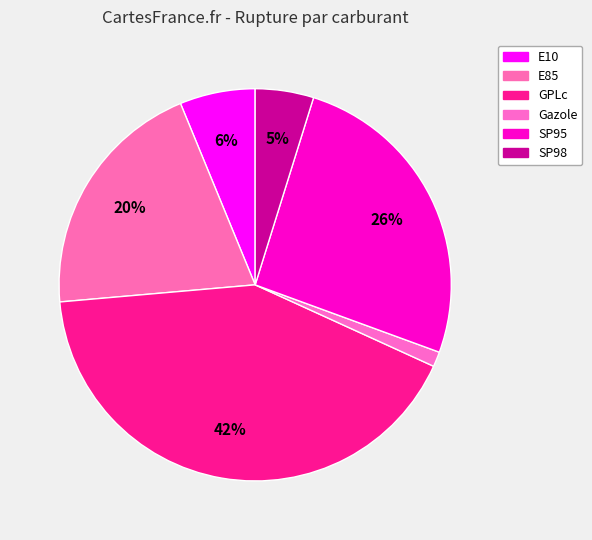

How many segments does this pie chart have?

6